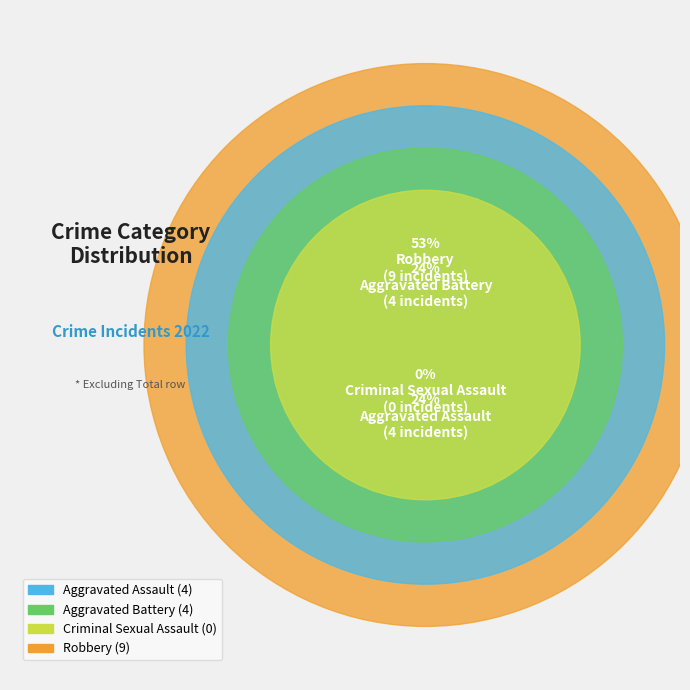

Which slice represents more than half of the pie?

Robbery